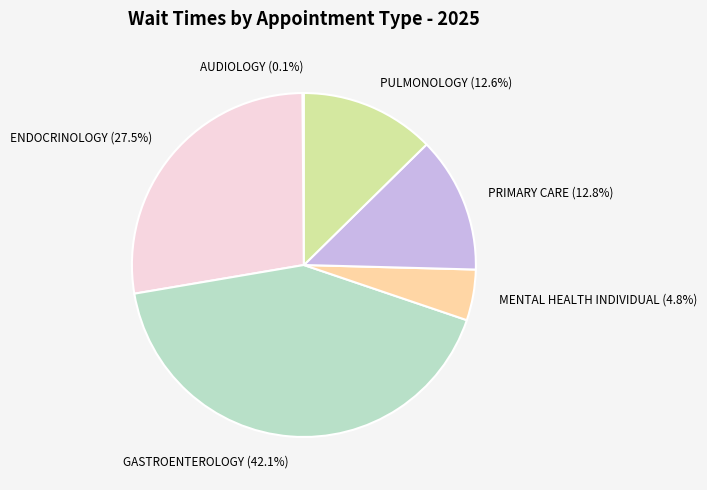

What is the ratio of the value at GASTROENTEROLOGY to the value at ENDOCRINOLOGY?

1.5